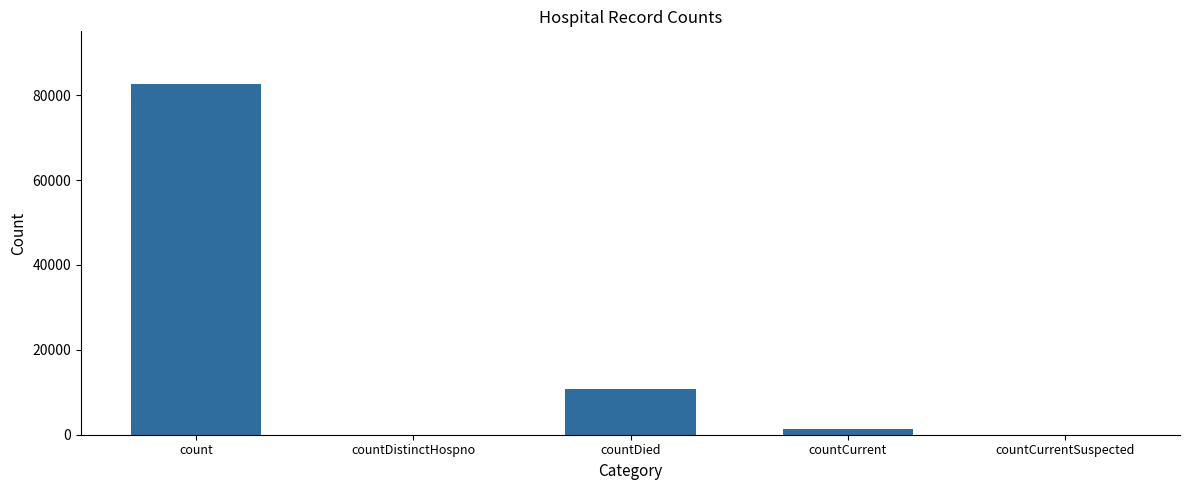

Where is the data nearest to the value 41326?

countDied